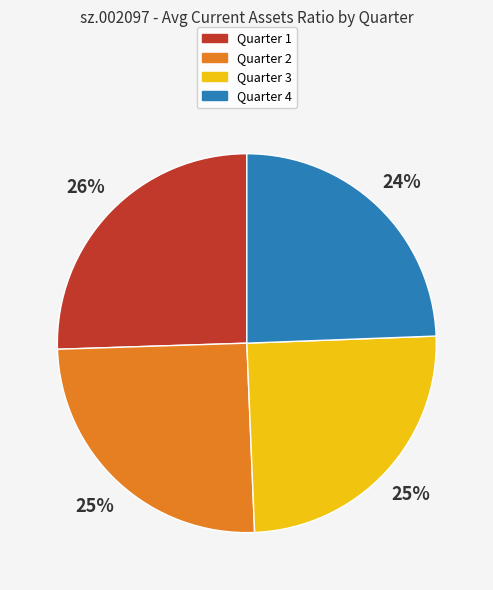

Does any single category account for the majority?

No